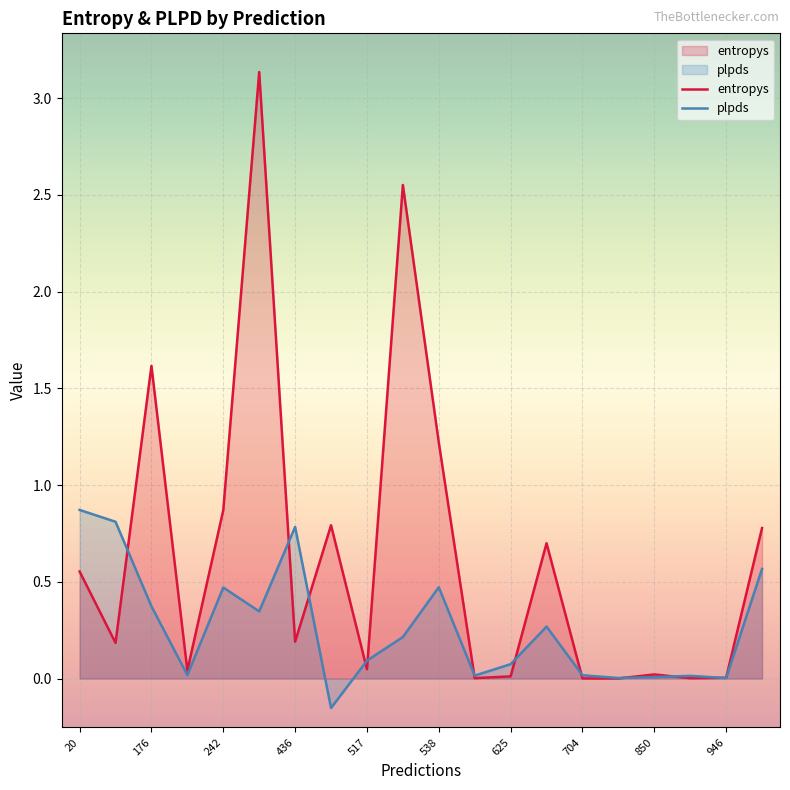

Which series has the widest spread of values?

entropys